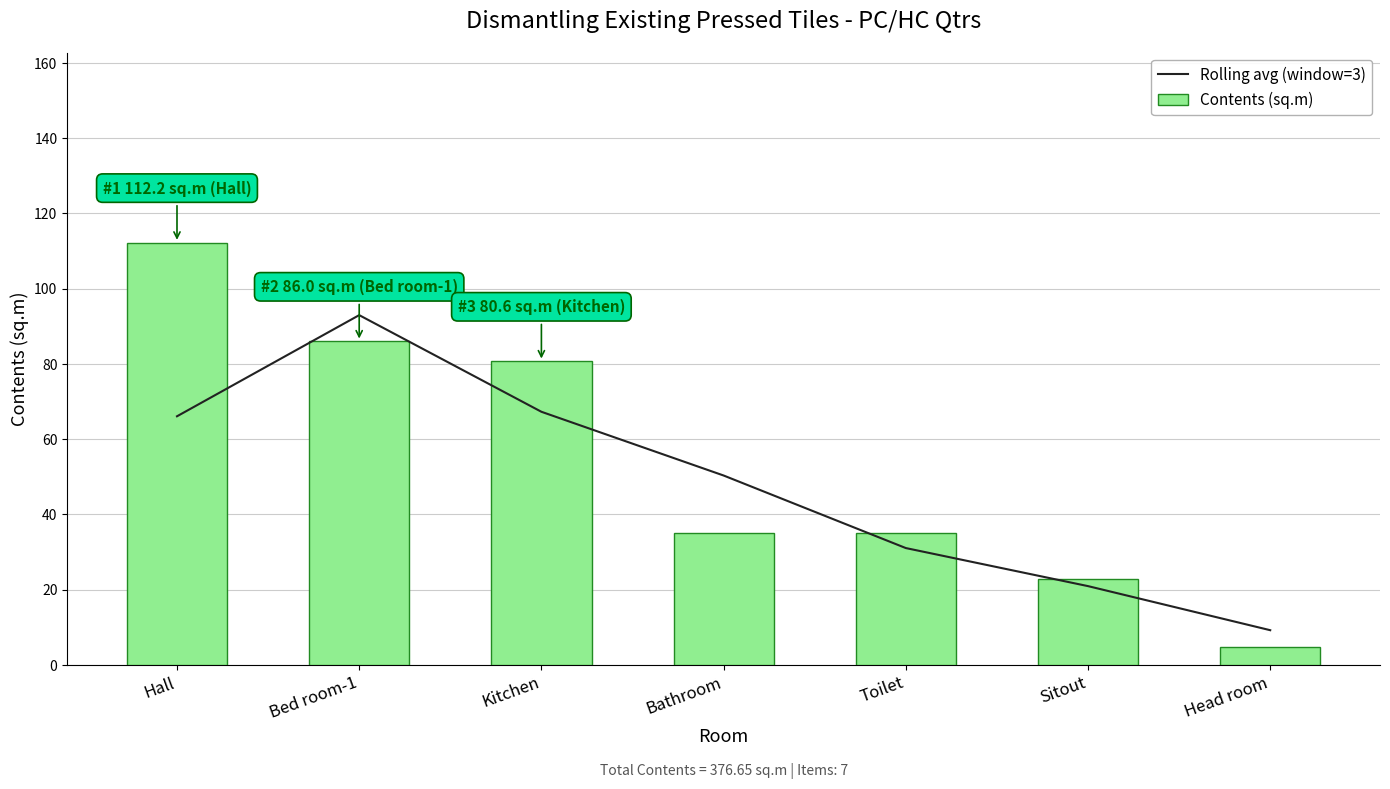

True or false: Contents (sq.m) has a value of 80.6 at Kitchen.

True